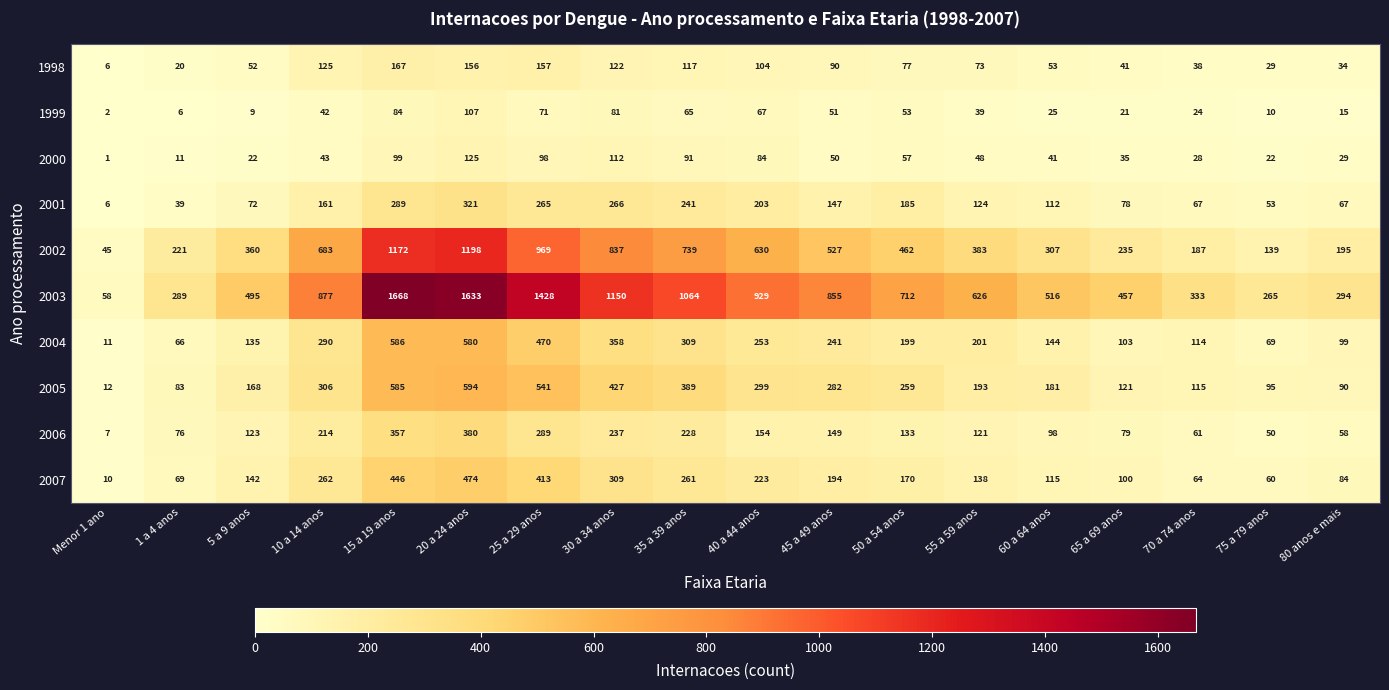

At which label is 1998 closest to 86?

45 a 49 anos